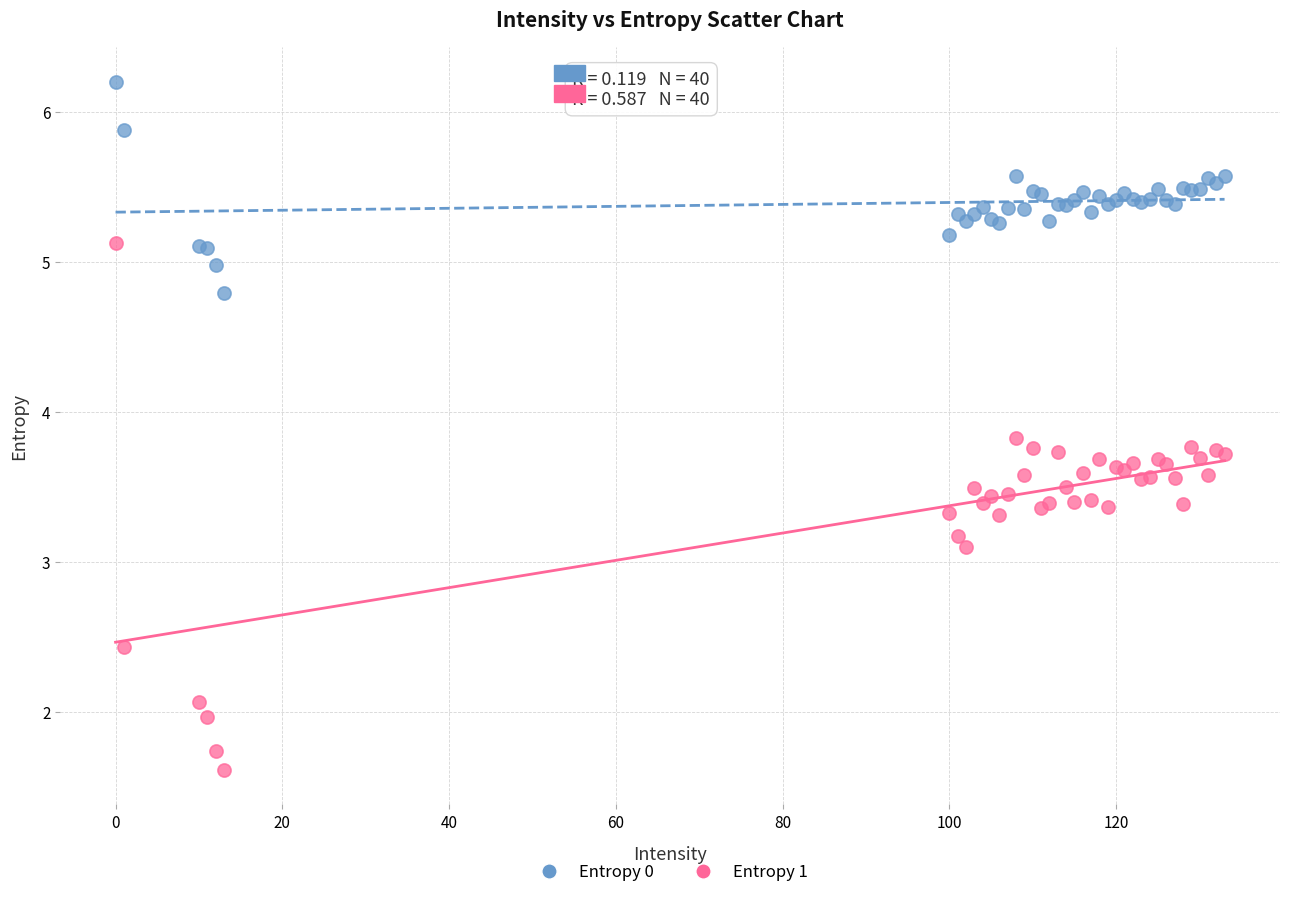

Which series contains the lowest Y value?

Entropy 1